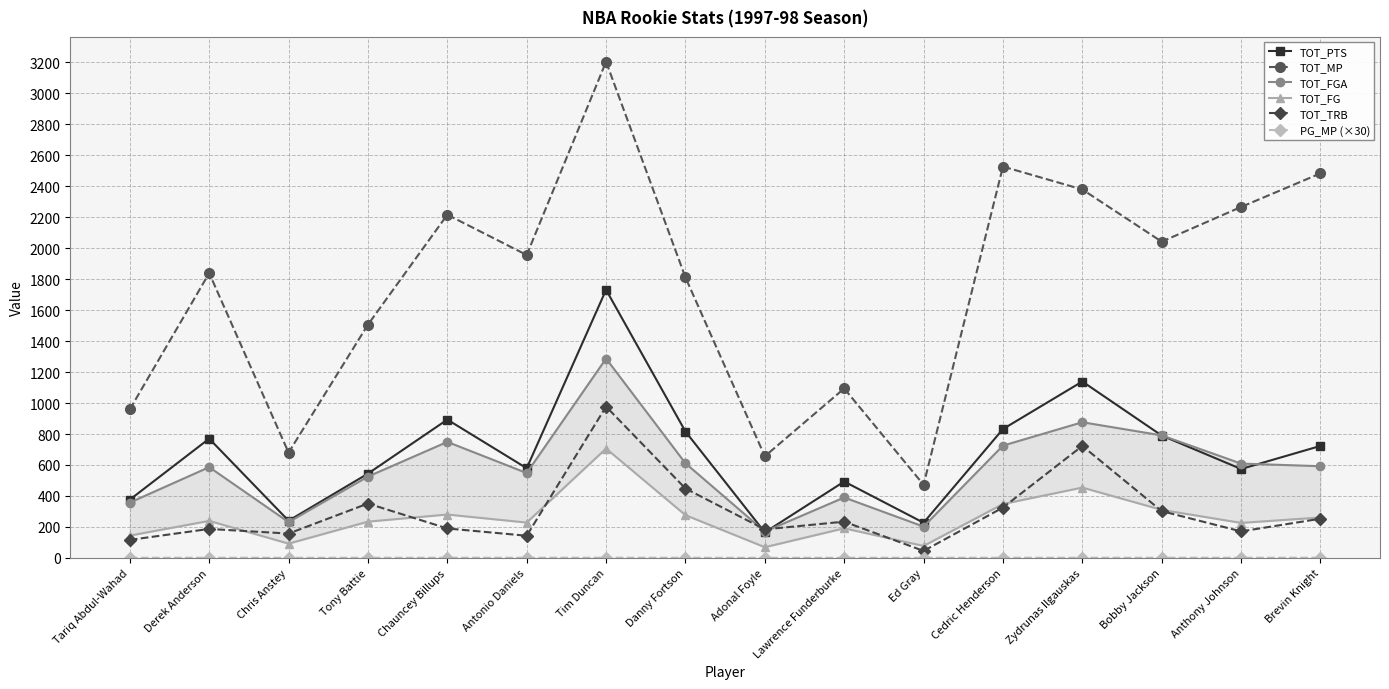

What is the difference between the maximum and minimum values in the TOT_FGA series?

1117.0